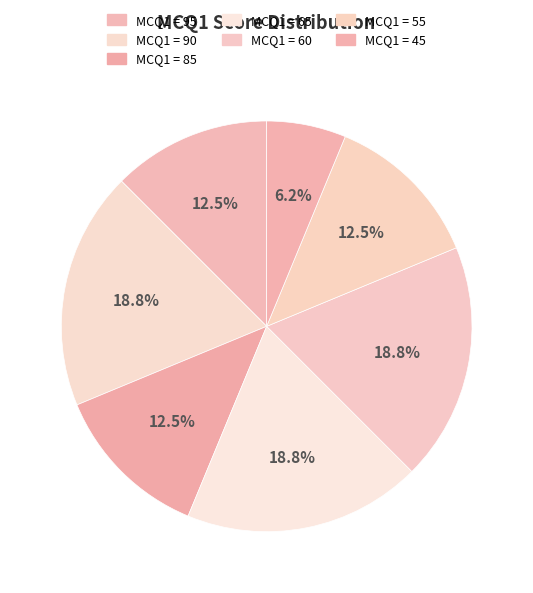

How many segments does this pie chart have?

7